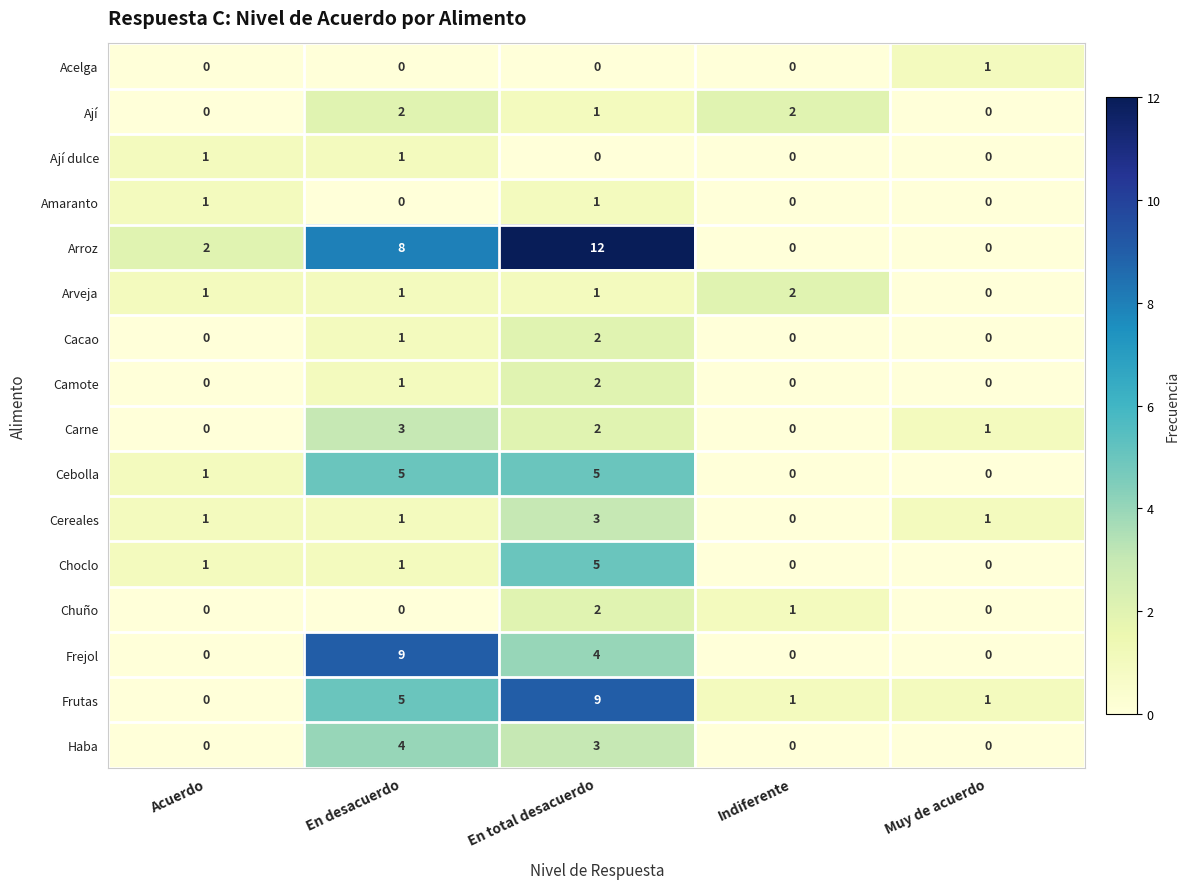

Which series has the largest range (max minus min)?

Arroz